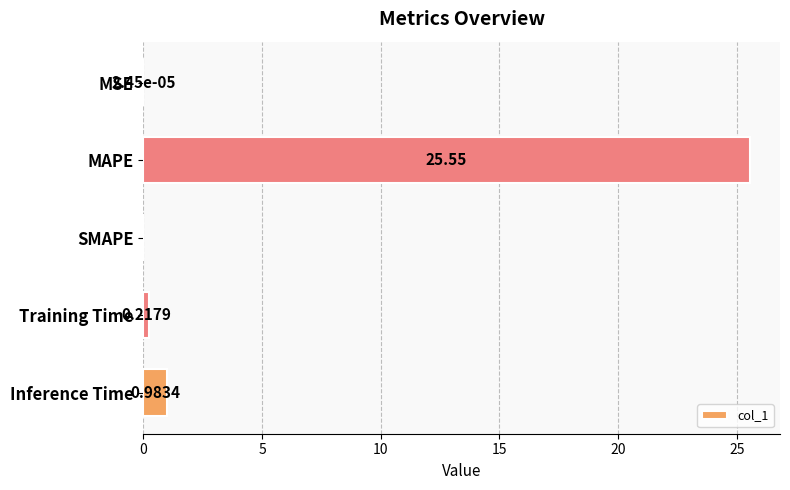

Which category has the highest value across all series?

MAPE